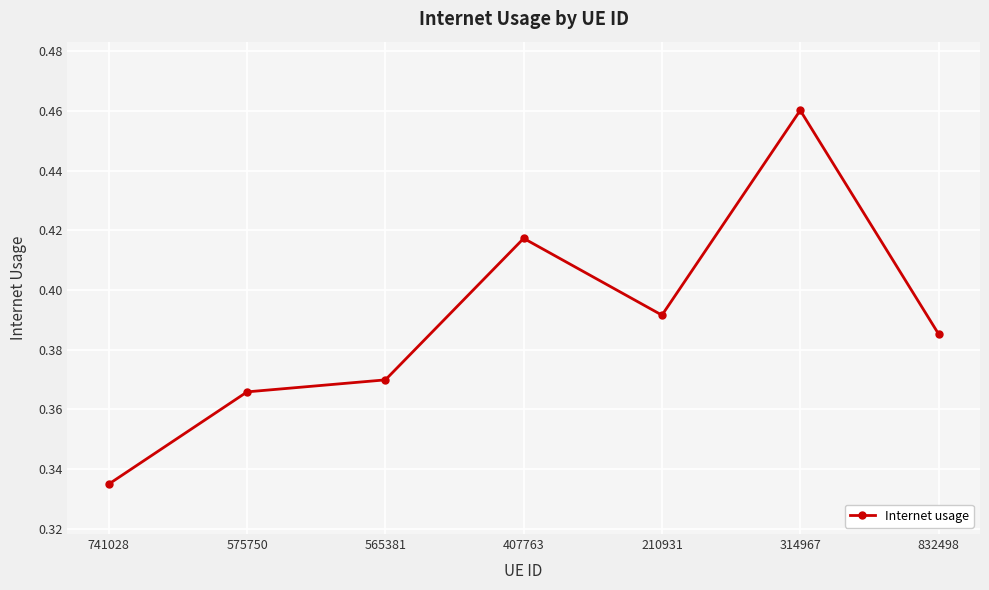

What is the label of the 3rd point from the right?

210931